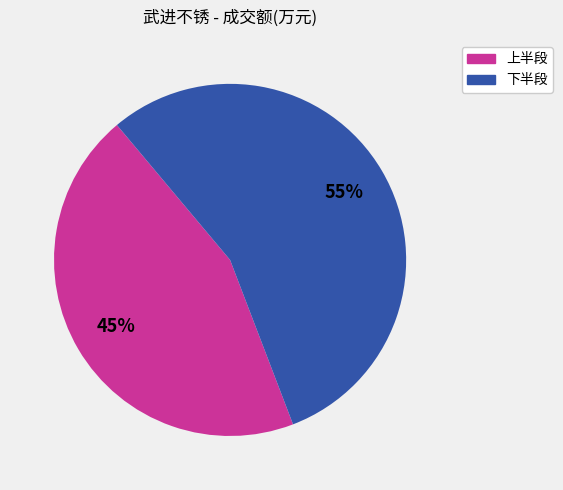

Is it true that 下半段 is 44% of the pie?

False